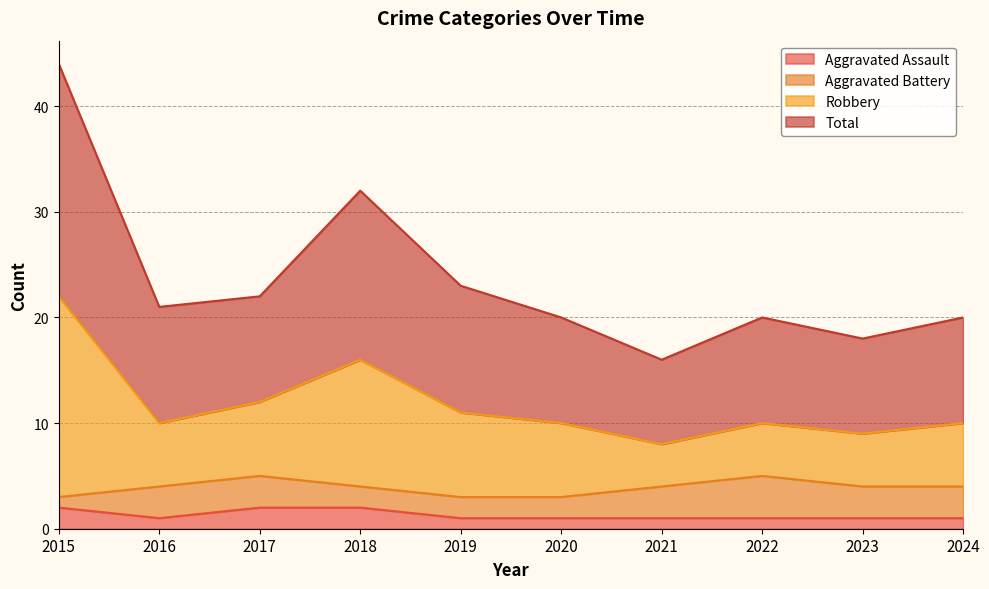

Where does the Robbery series first go above 21?

2015